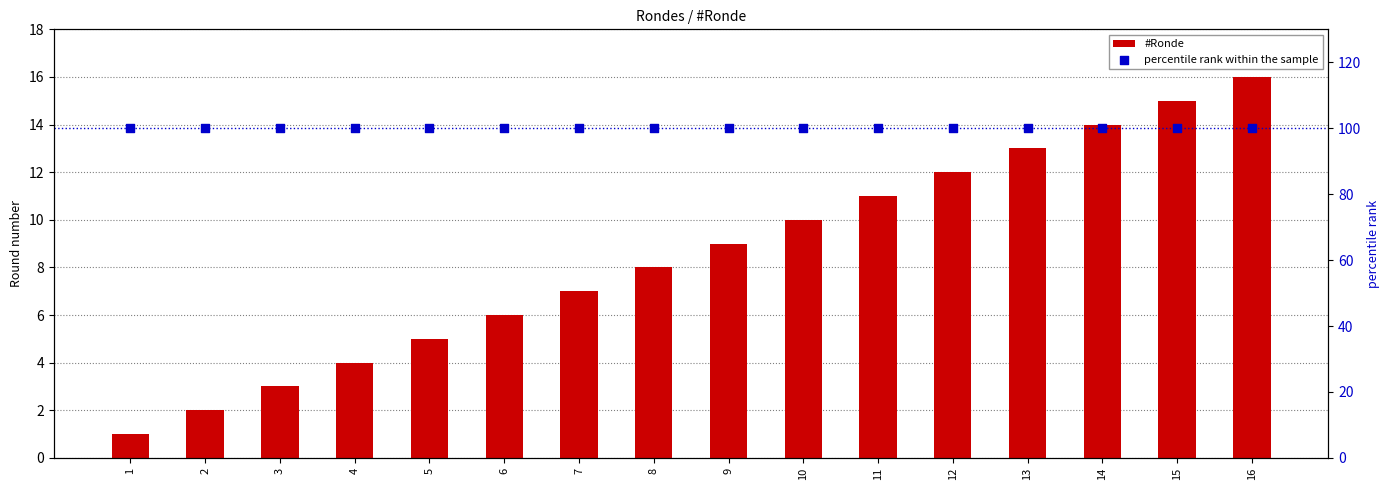

At how many categories does at least one series exceed 42?

16